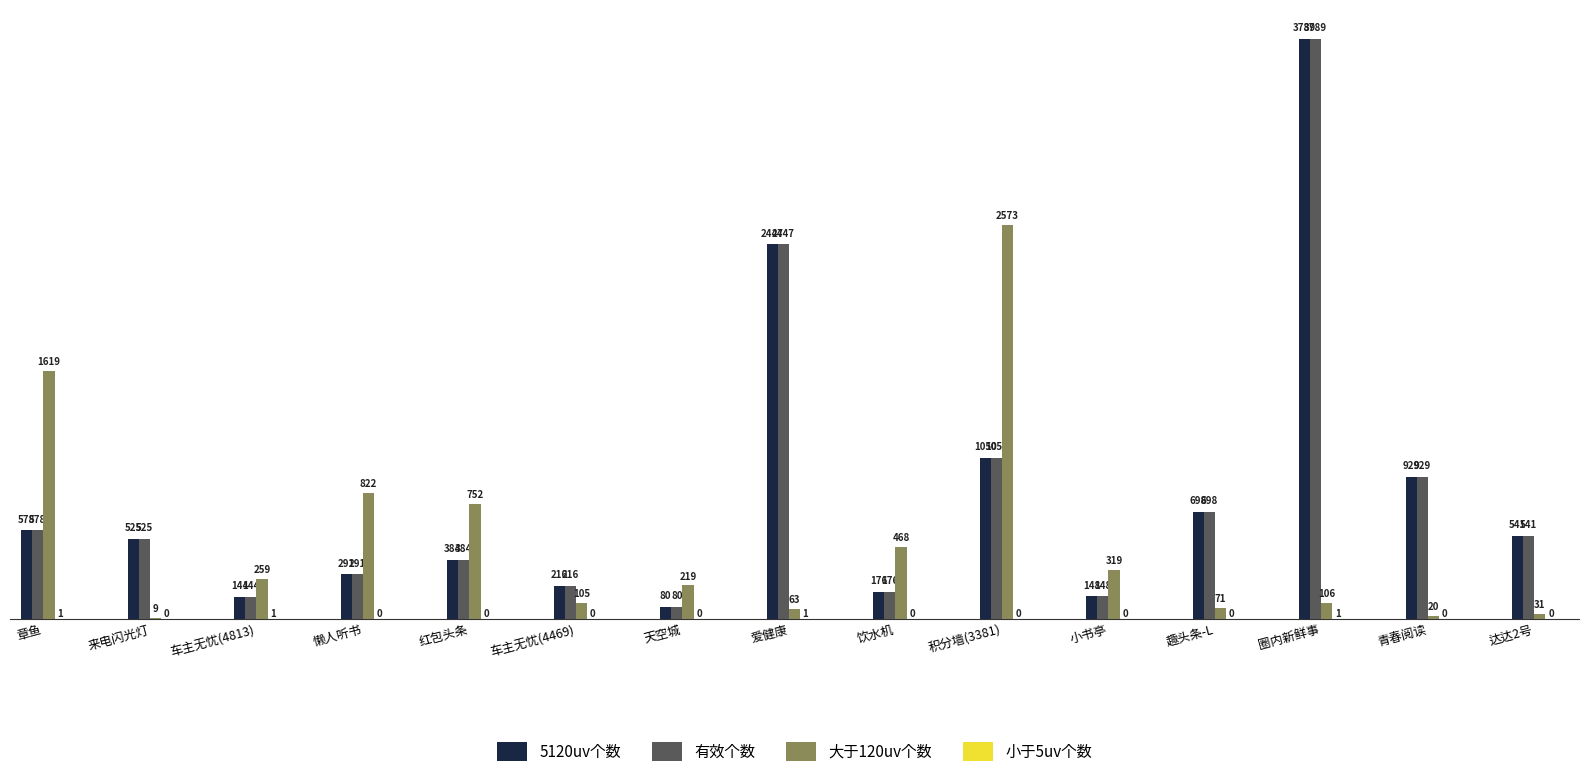

What is the greatest value displayed?

3789